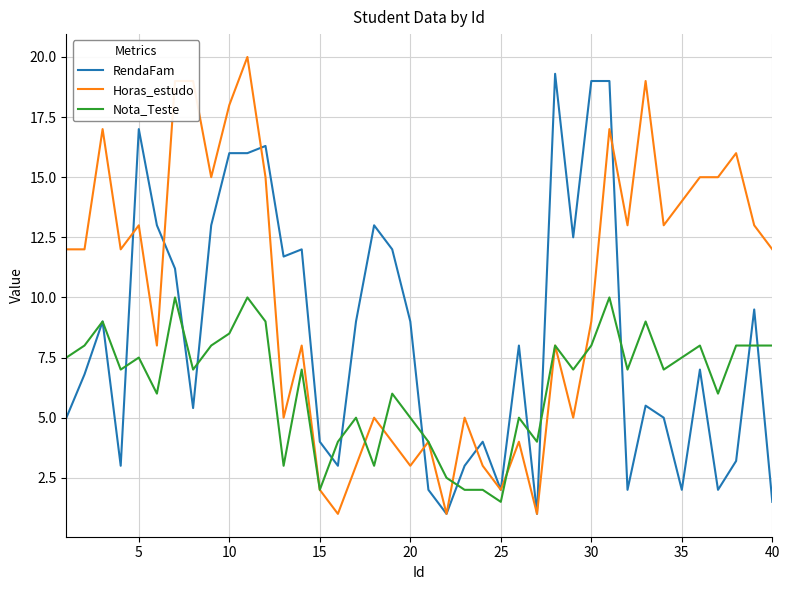

What is the greatest value displayed?

20.0